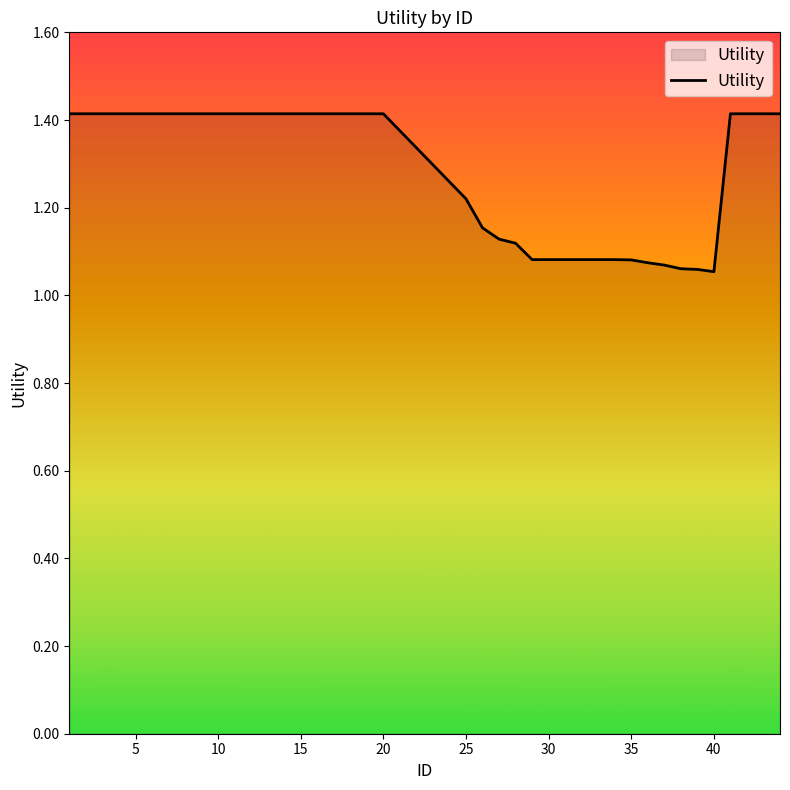

What is the maximum value shown in the chart?

1.4